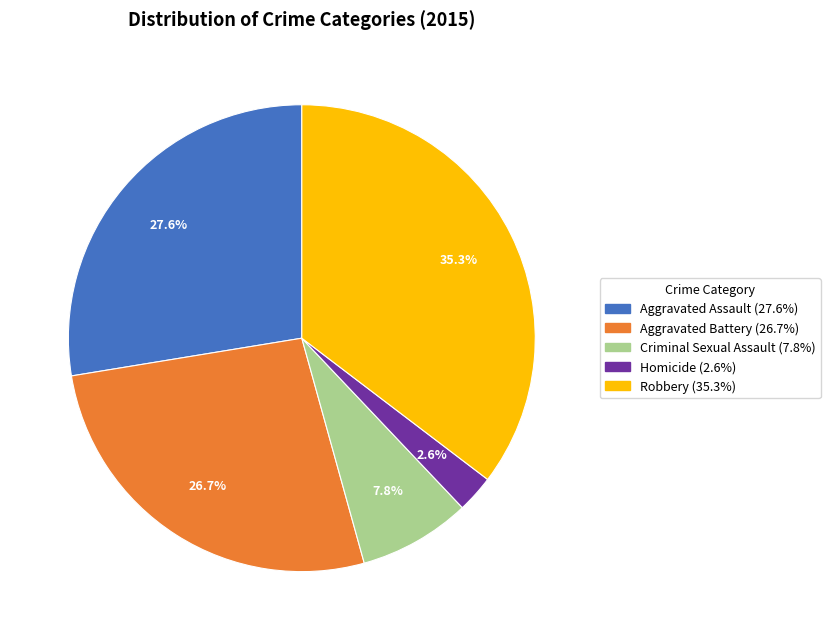

To the nearest percent, what is the combined percentage of Homicide and Aggravated Battery?

29%